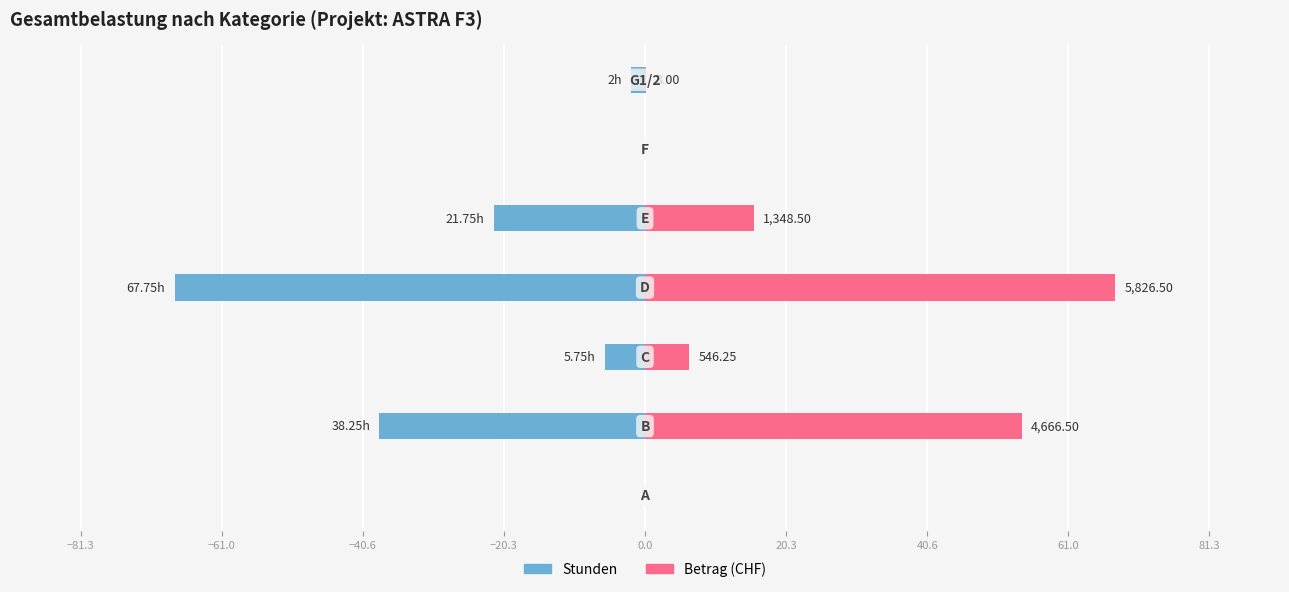

True or false: Stunden has a value of -67.8 at −20.3.

True